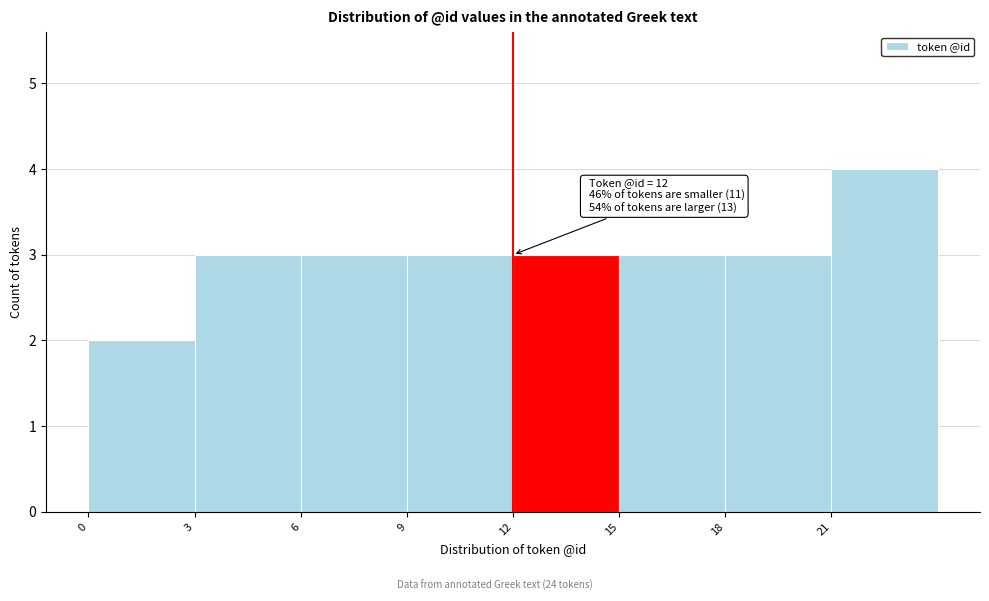

Which range on the x-axis has the tallest bar?

21 to 24